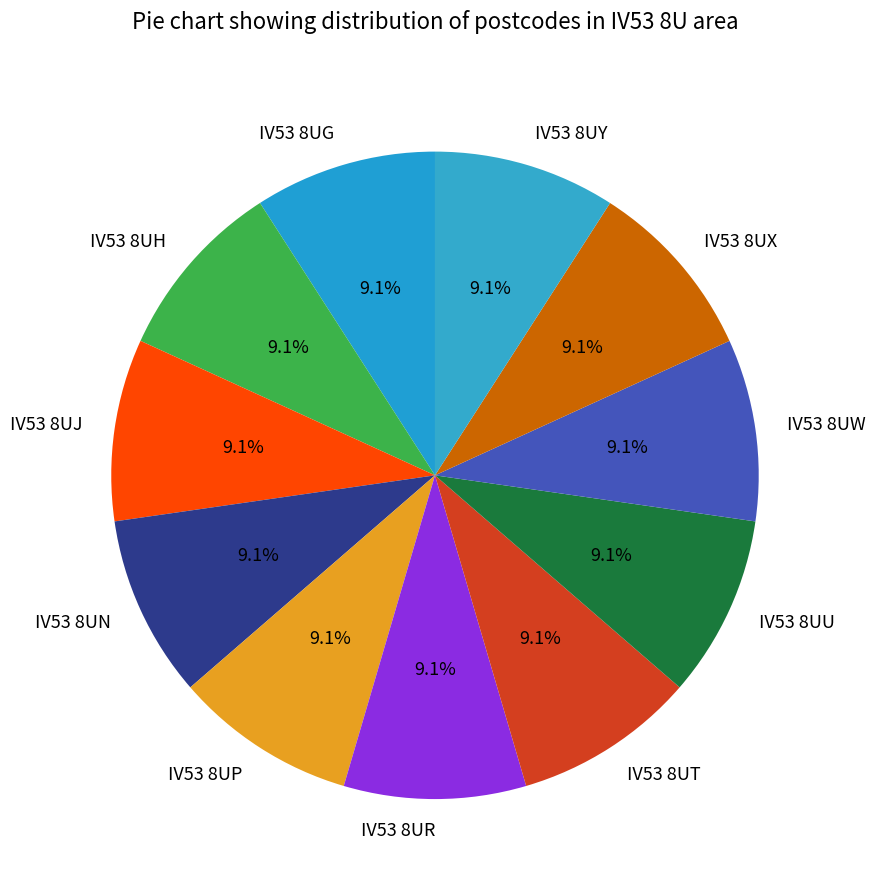

What is the total percentage of IV53 8UW and IV53 8UT?

18.2%